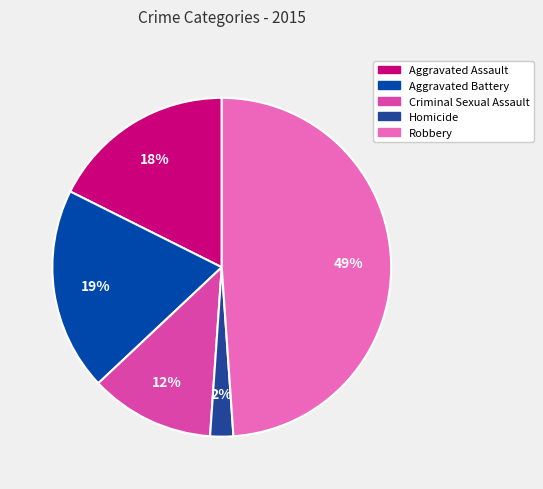

Between Homicide and Aggravated Battery, which is larger?

Aggravated Battery